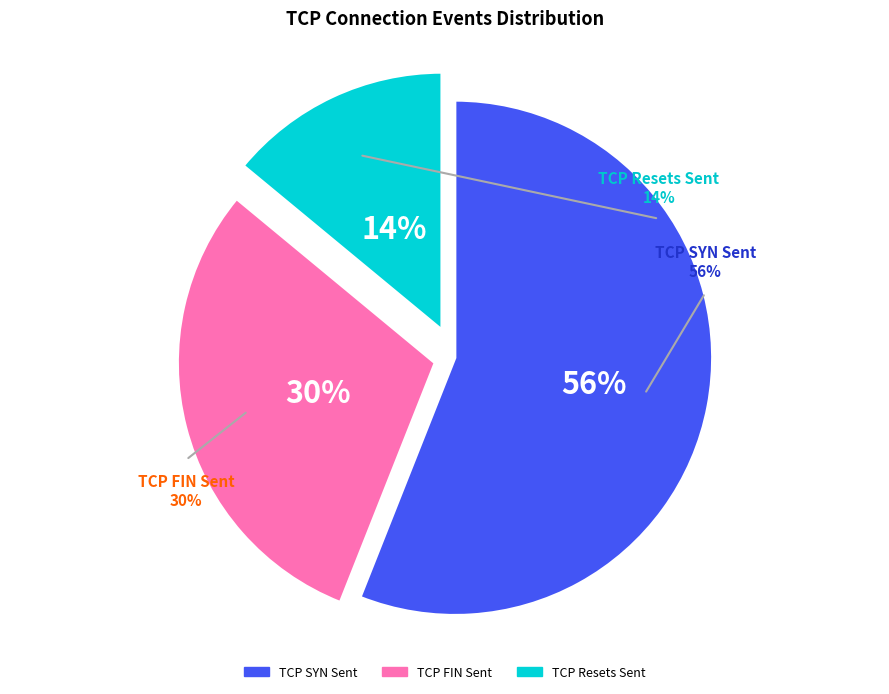

Approximately how many times larger is the value at TCP Resets Sent compared to TCP FIN Sent?

0.5